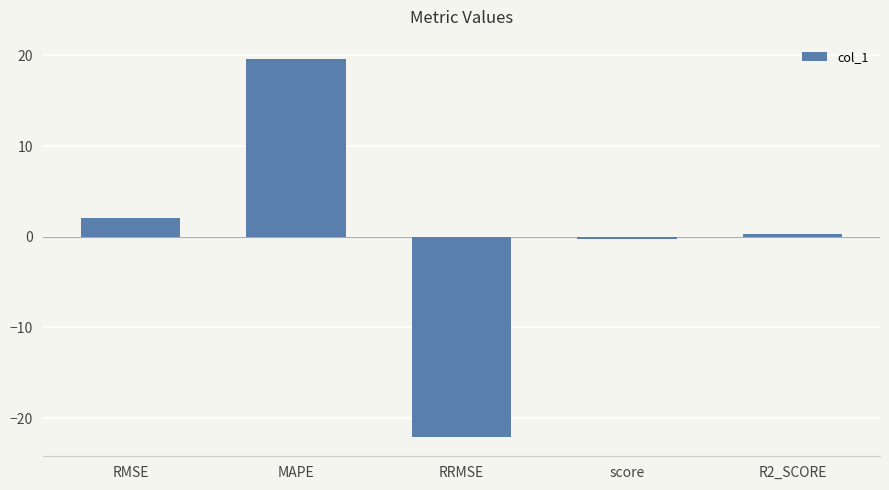

Read the value at RRMSE.

-22.1